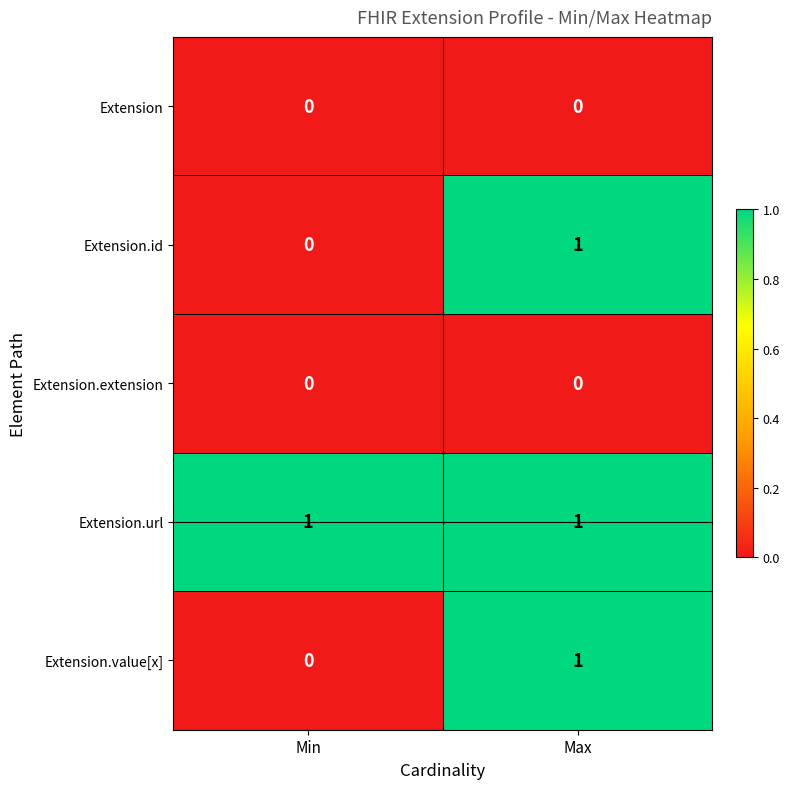

Where is Extension.id nearest to the value 0?

Min